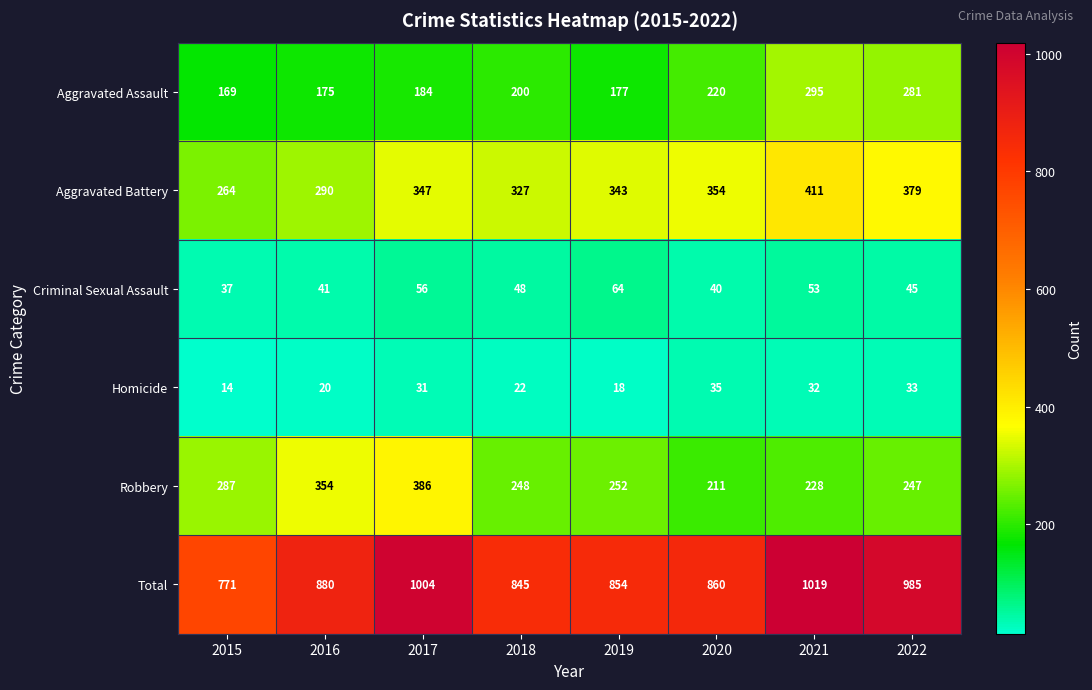

What is the difference between the Total values at 2019 and 2021?

165